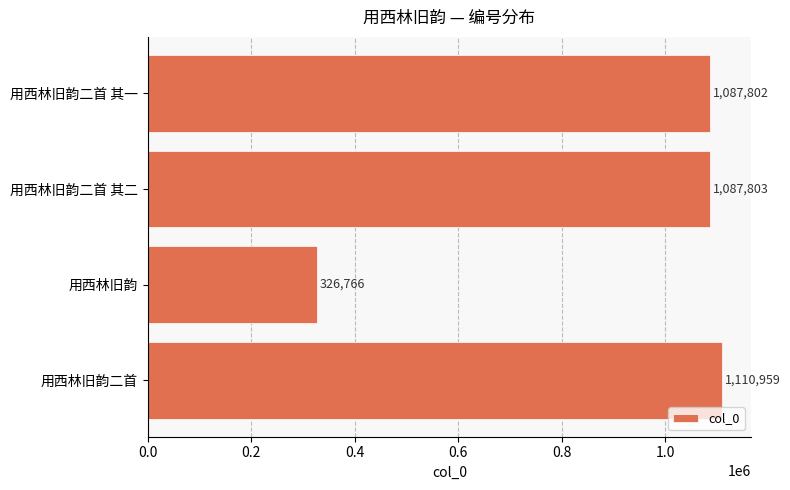

Approximately how many times larger is the value at 用西林旧韵二首 其一 compared to 用西林旧韵二首?

1.0